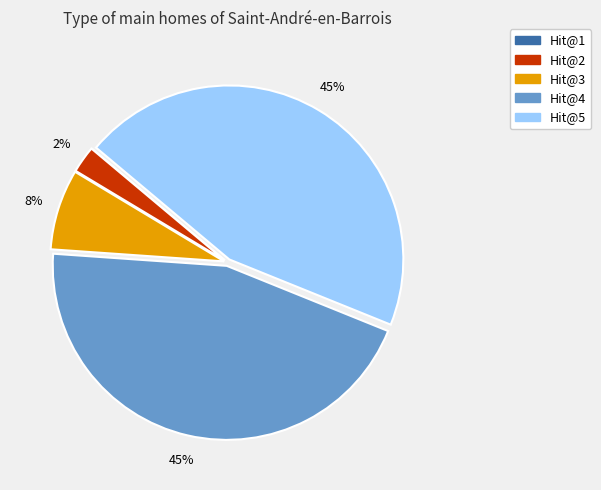

Does Hit@4 represent more than half of the total?

No